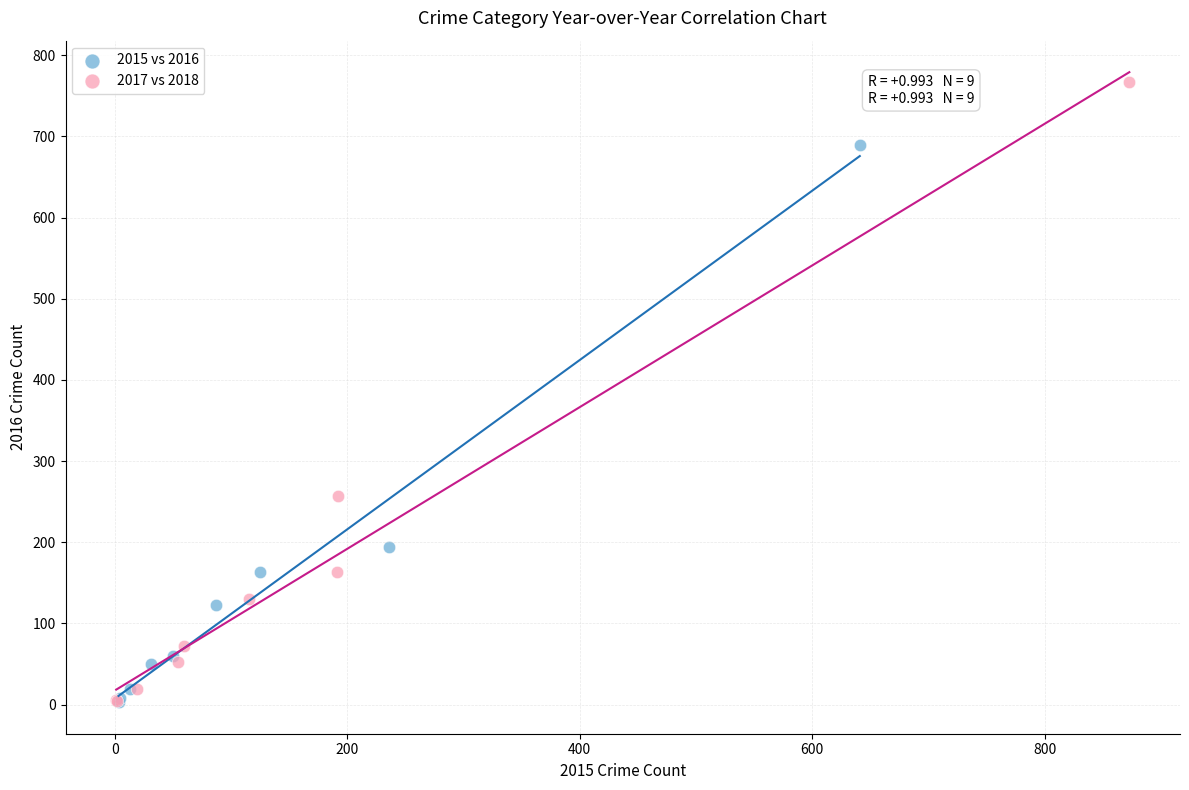

Which series reaches the maximum Y coordinate?

2017 vs 2018